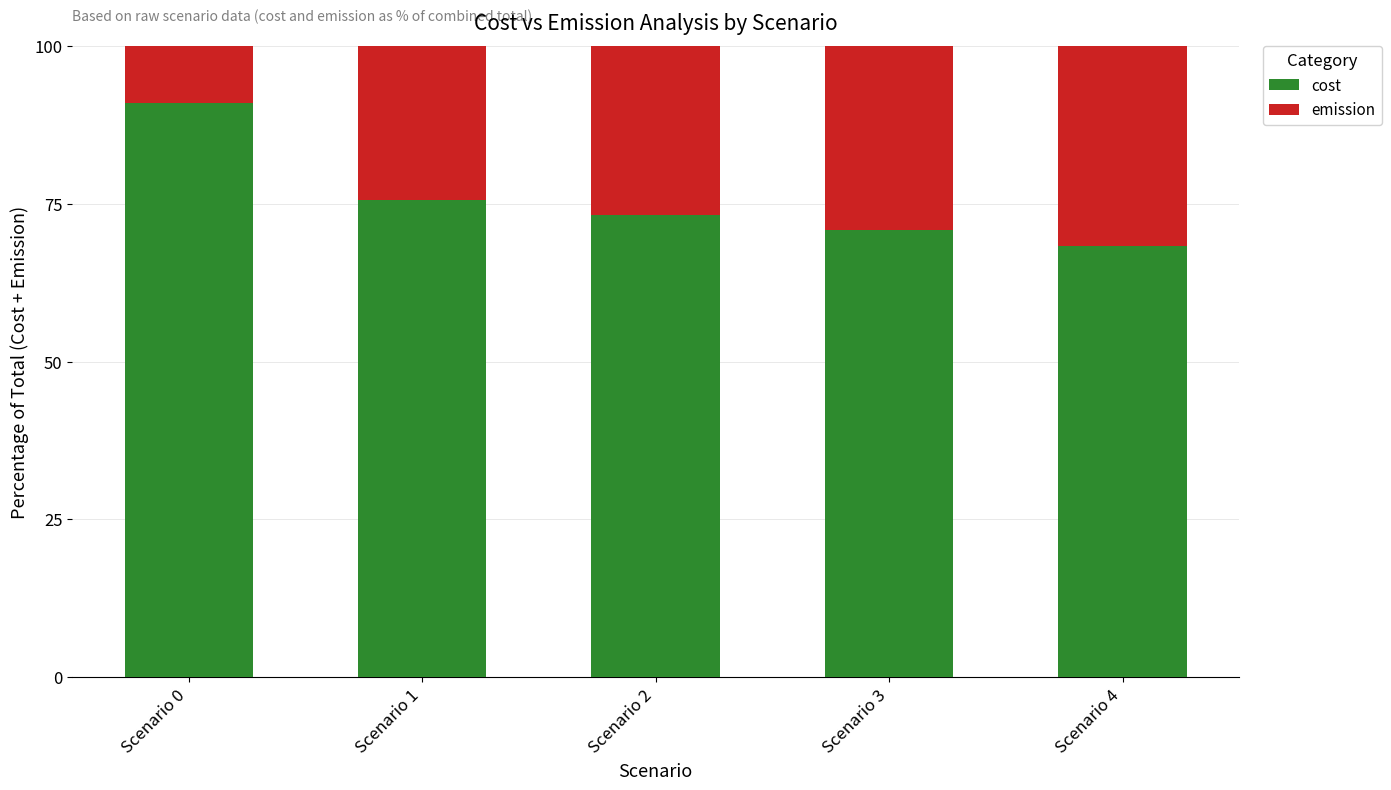

At which label does cost reach its peak?

Scenario 0